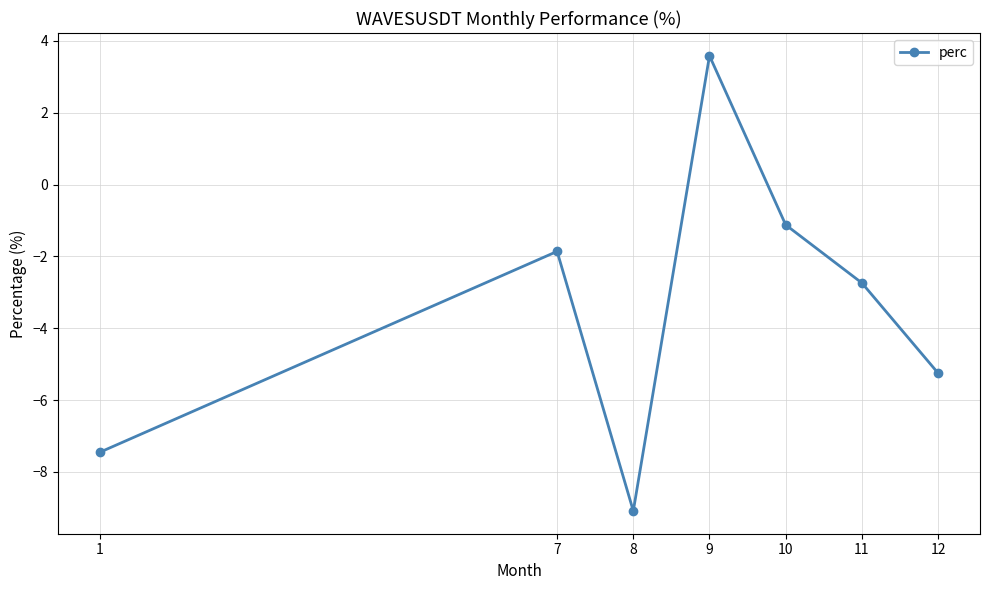

Reading left to right, transcribe all the data shown in this chart.

1=-7.5	7=-1.9	8=-9.1	9=3.6	10=-1.1	11=-2.7	12=-5.2